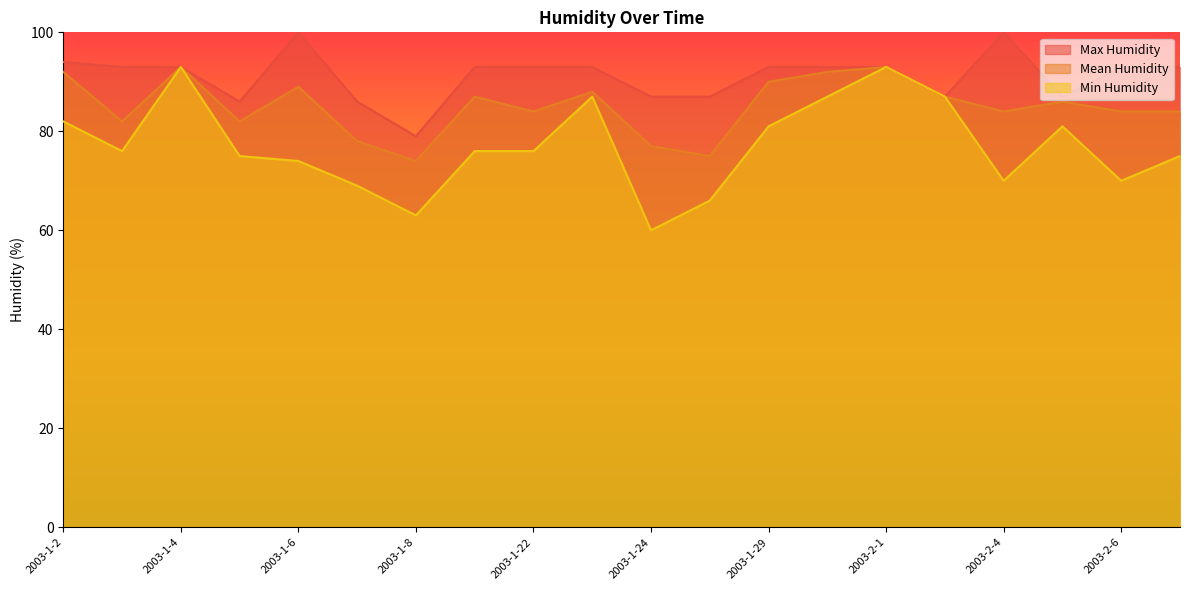

At which category does Mean Humidity reach its first local peak?

2003-1-4